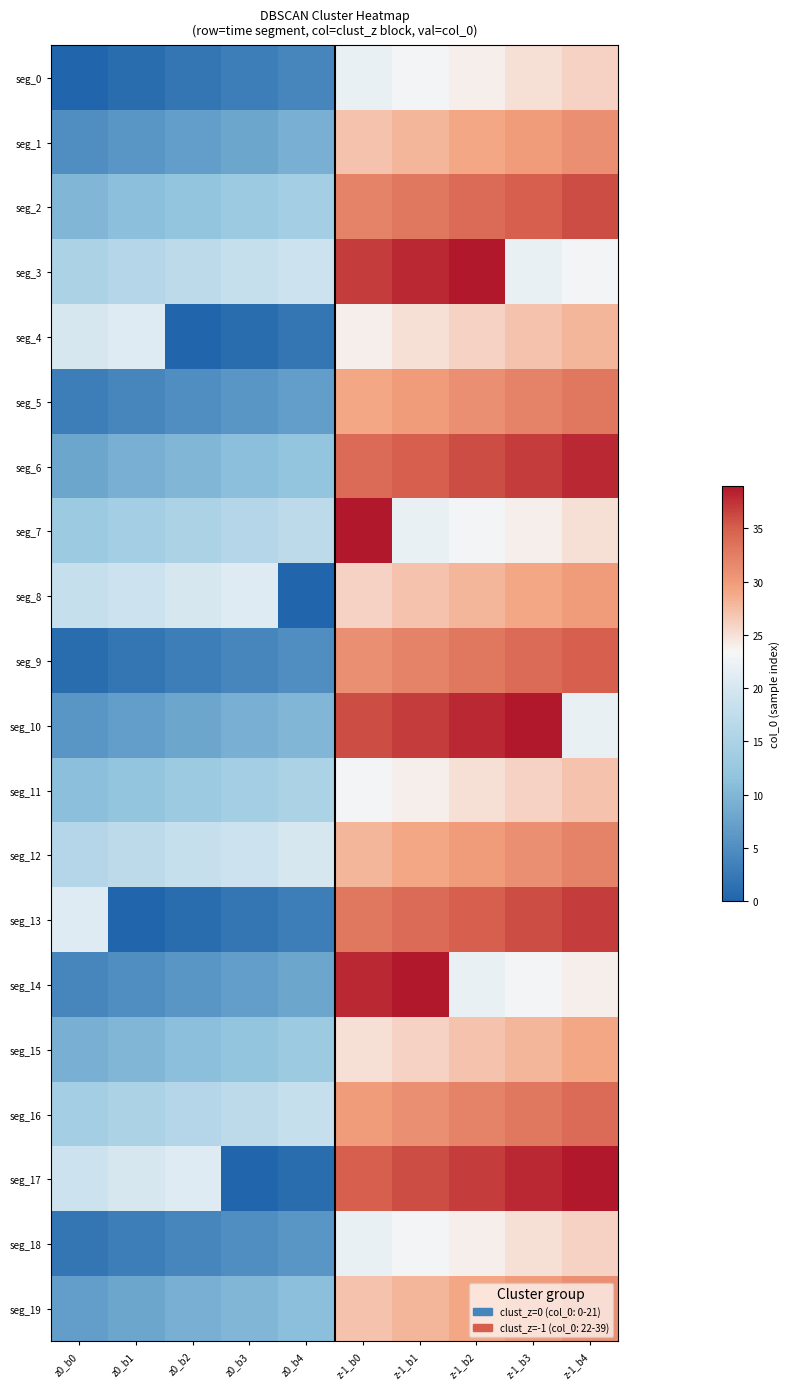

At which category does the chart reach its peak across all series?

z-1_b2